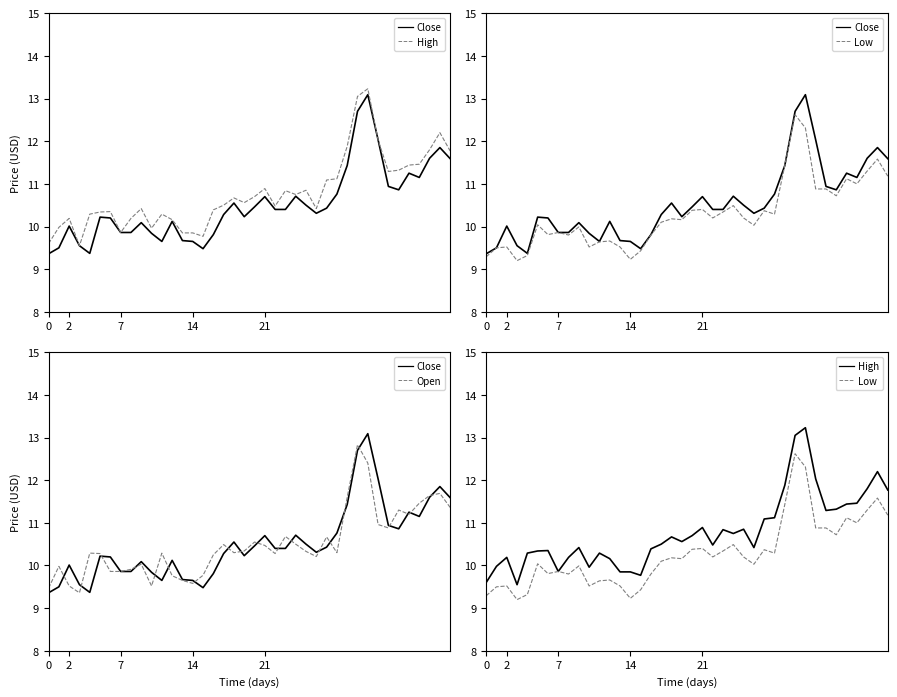

What is the value of the Open point at the 4th from the left?

9.4